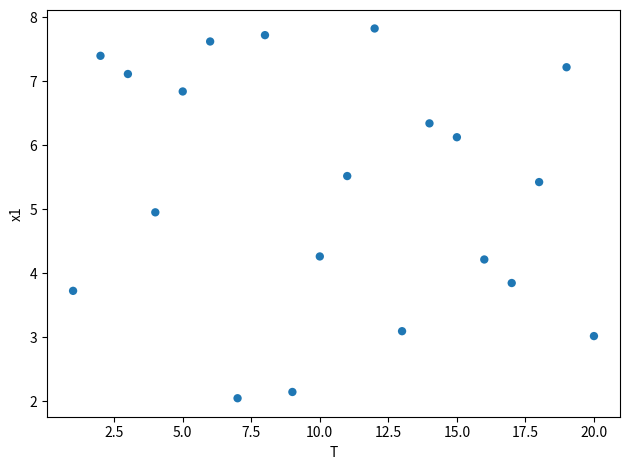

What is the range of X values (max minus min)?

19.0